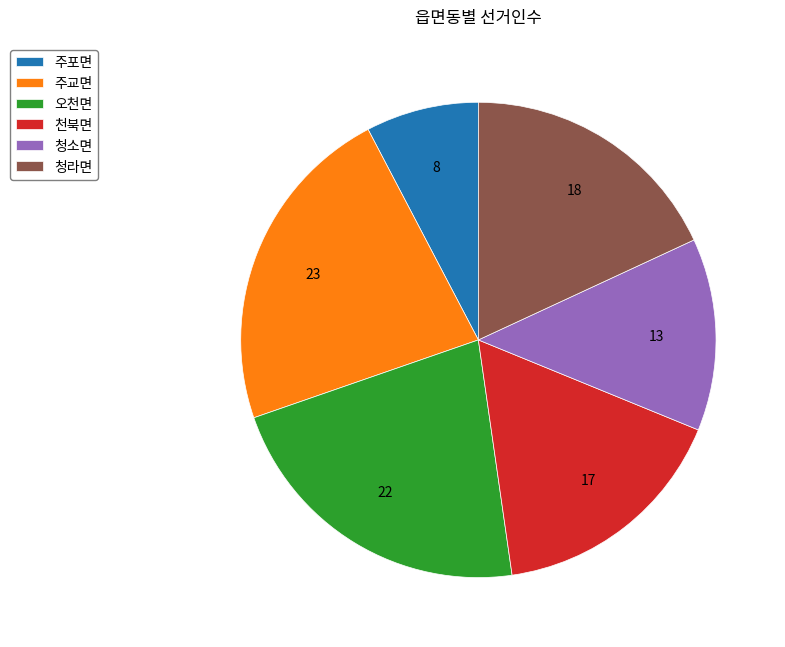

Rank the categories by value from lowest to highest.

주포면, 청소면, 천북면, 청라면, 오천면, 주교면